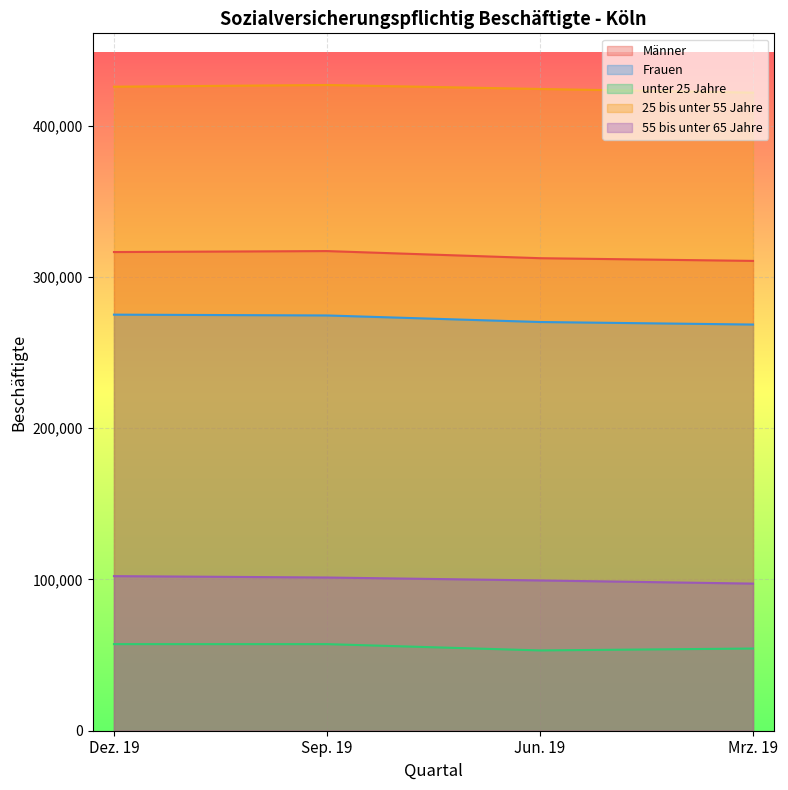

At which category does the chart reach its minimum across all series?

Jun. 19